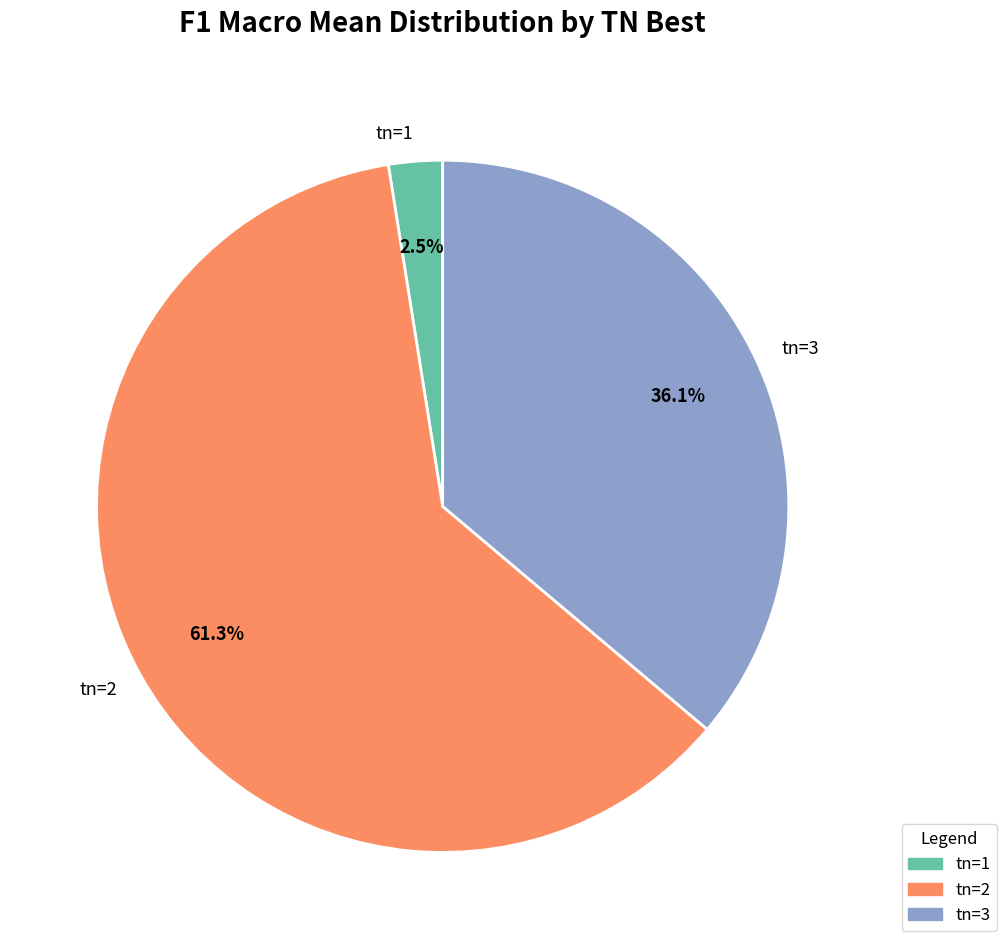

Rank the categories by value from highest to lowest.

tn=2, tn=3, tn=1